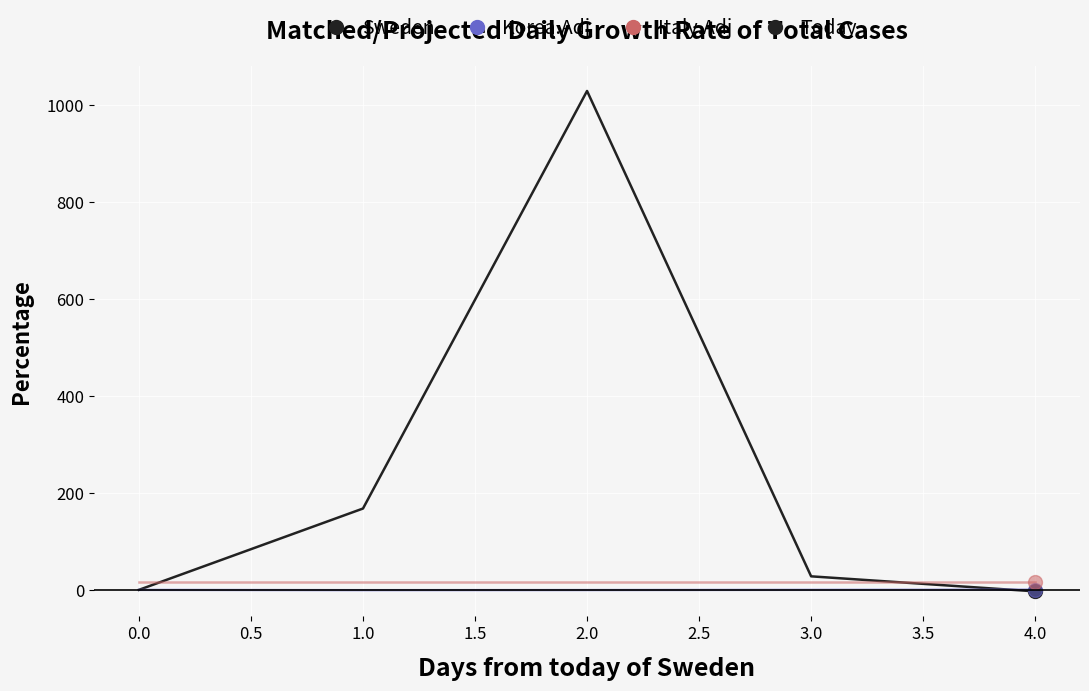

Which series has the largest total across all categories?

Sweden